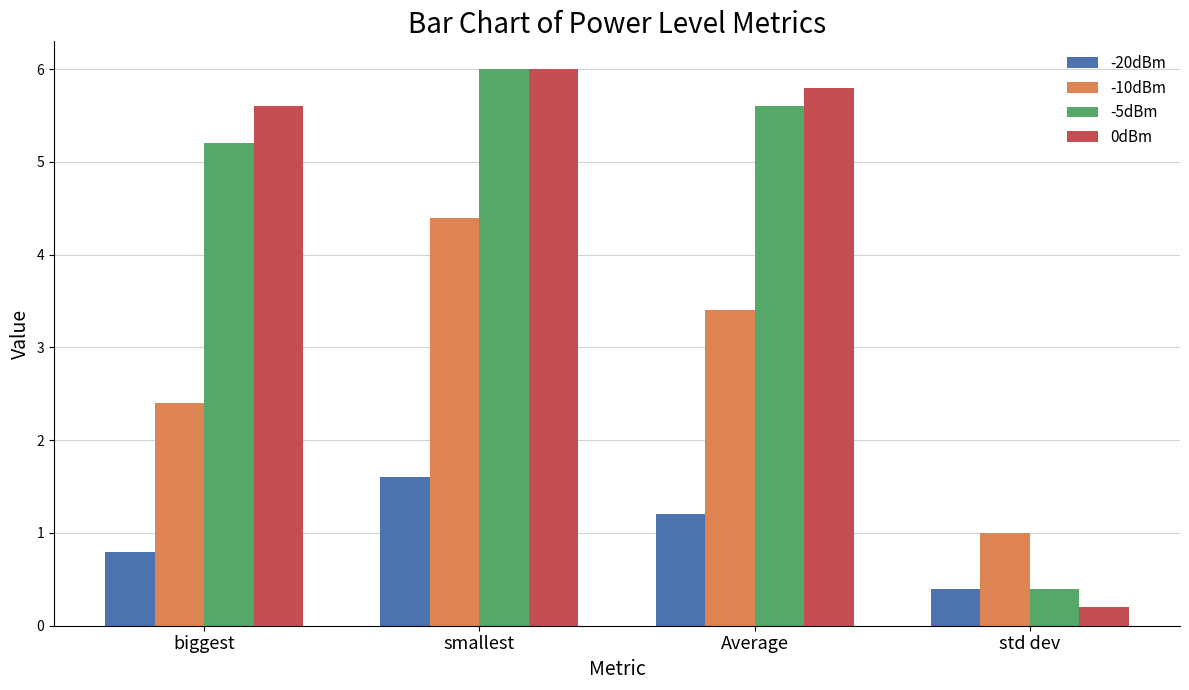

How many bars are there in total?

16